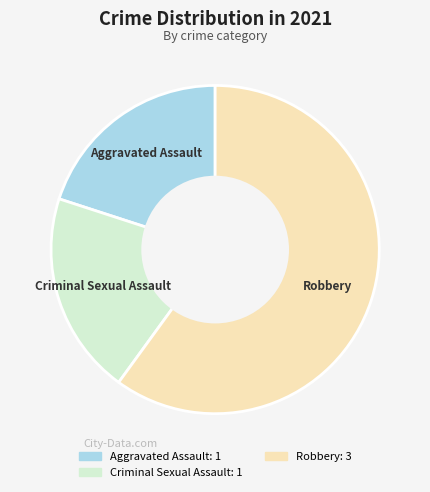

Is there a majority slice in this chart?

Yes